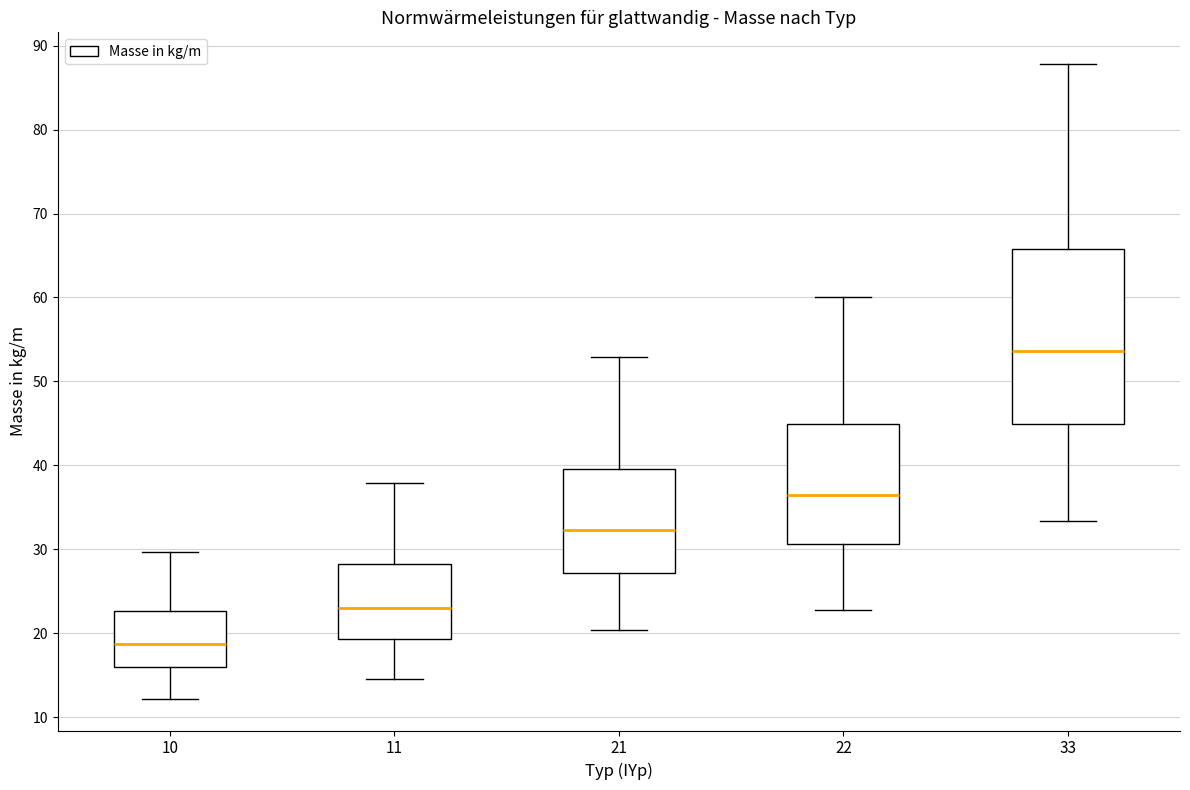

Which box has the lowest median line?

10